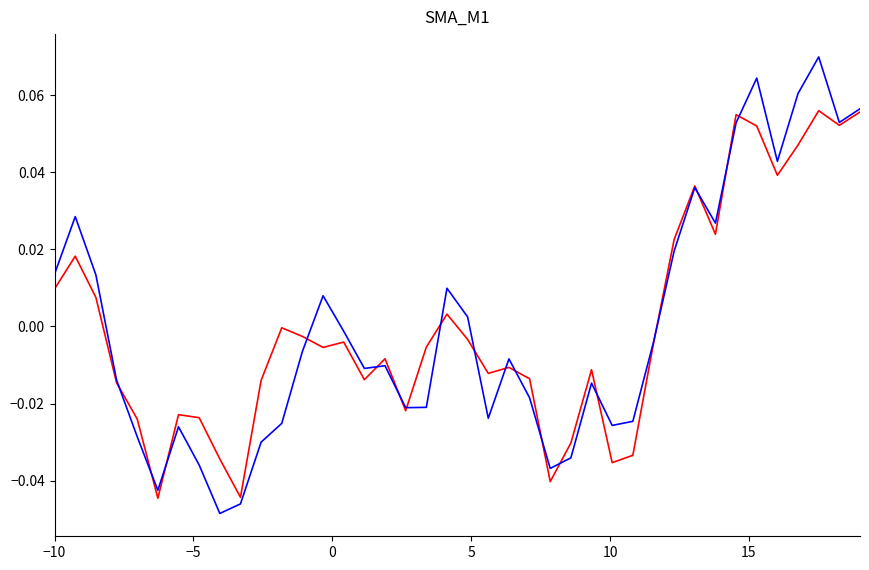

How many distinct data groups are displayed?

2